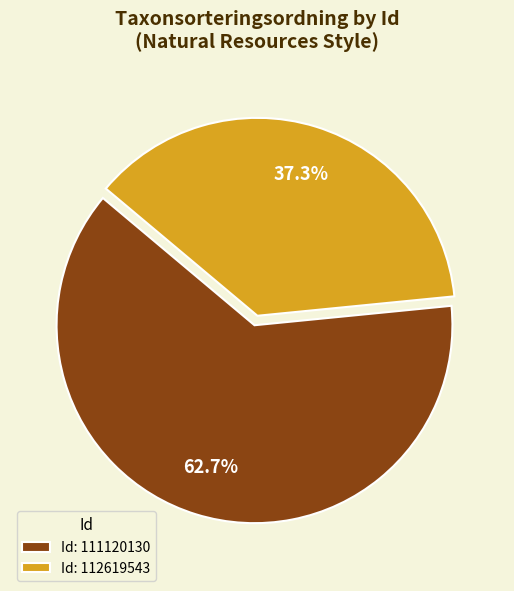

Is there any slice that represents more than half of the pie?

Yes